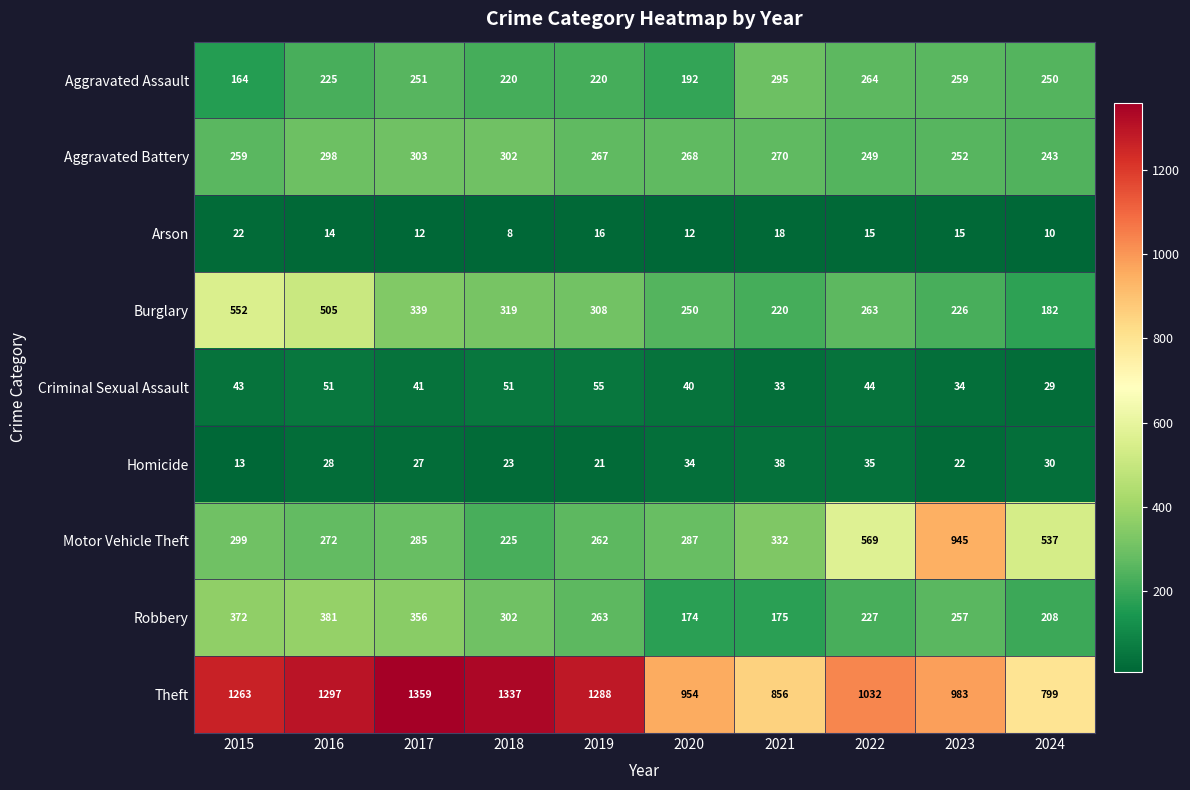

What is the total value across all series at 2023?

2993